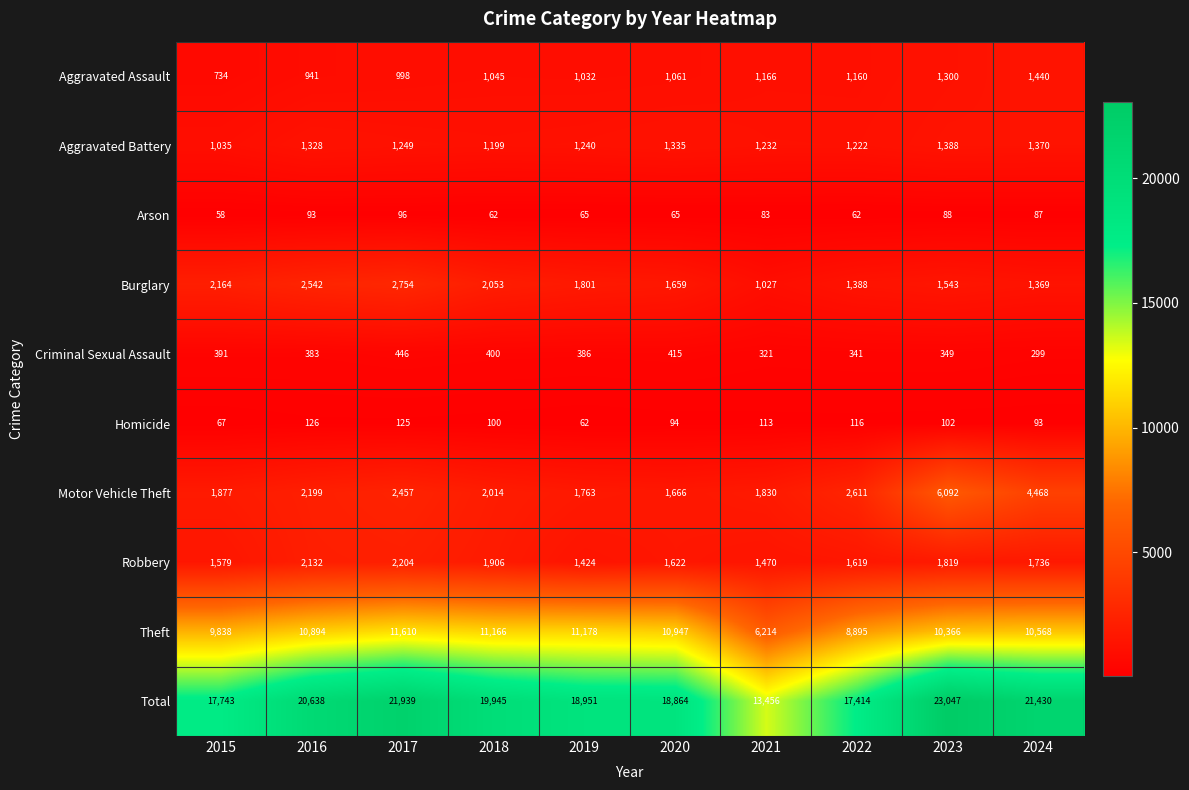

Which series has the widest spread of values?

Total